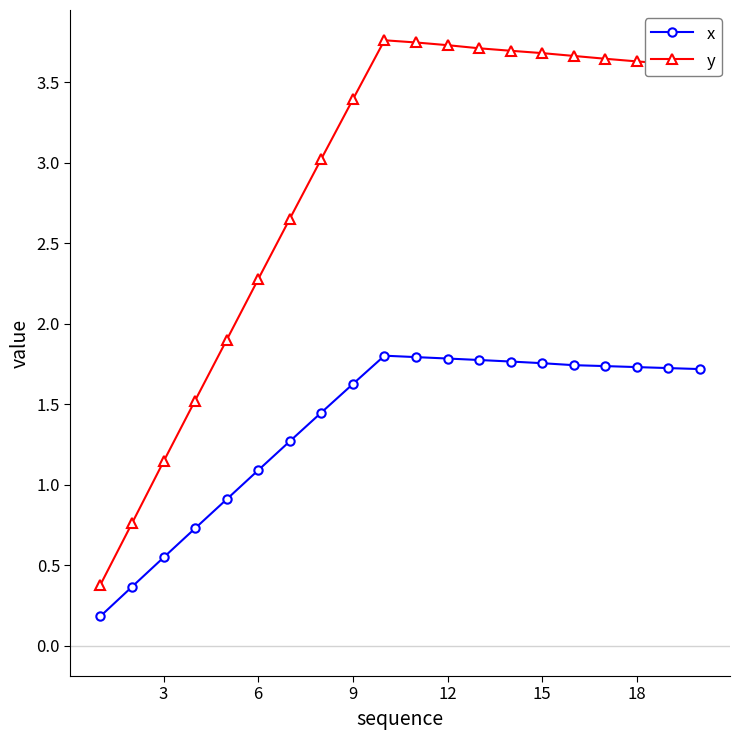

True or false: y and x cross at least once.

False